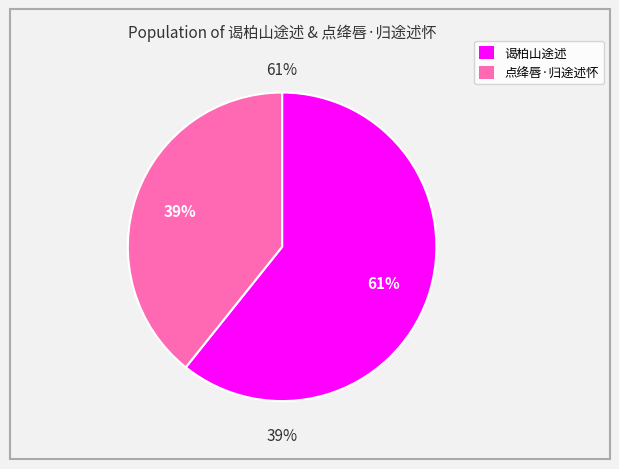

What is the largest slice in the pie chart?

谒柏山途述